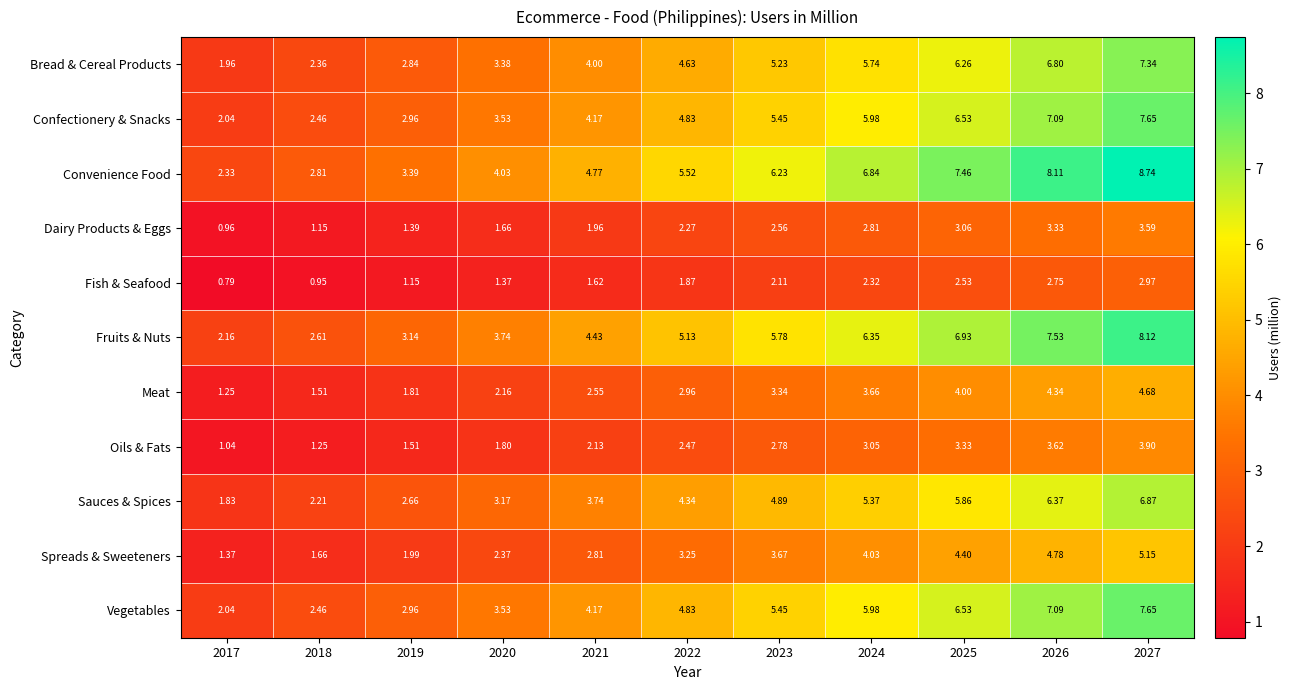

Which series has the largest total across all categories?

Convenience Food